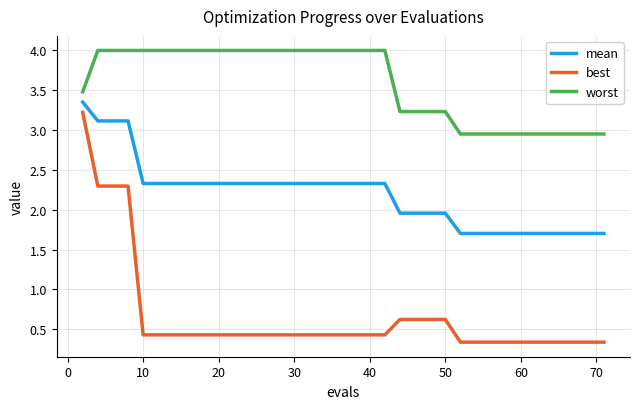

List the series in order of their overall mean, lowest first.

best, mean, worst